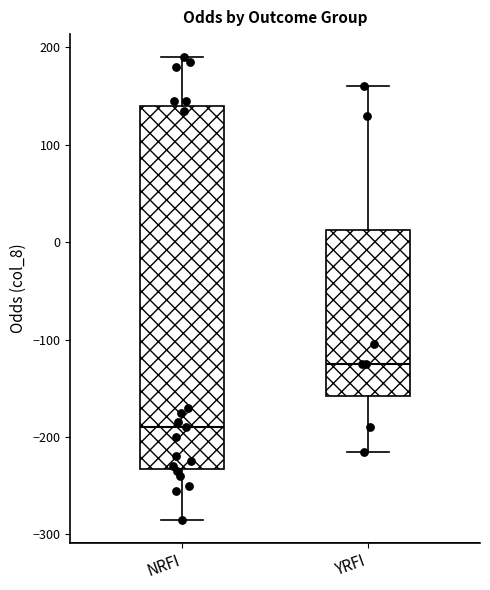

Where does the lower whisker of the box for YRFI end on the y-axis? The values are not printed on the chart, so give them approximately, as read against the axis.

-210